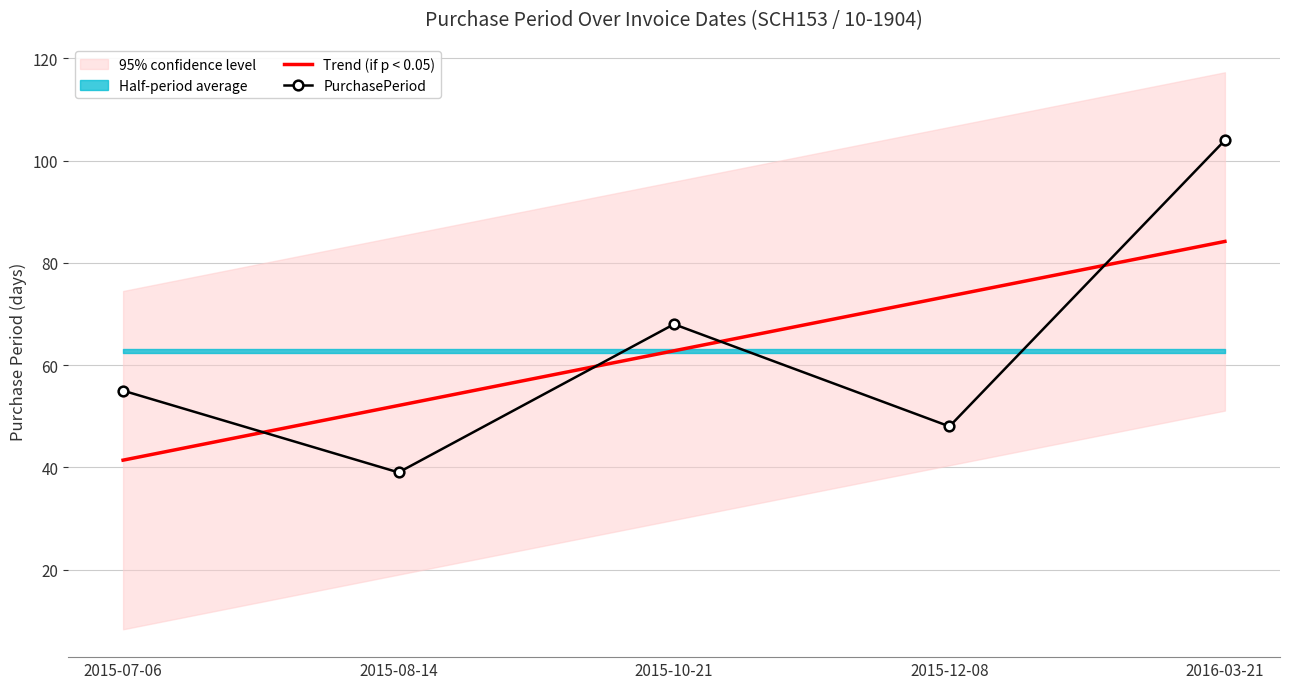

Which series has the widest spread of values?

PurchasePeriod